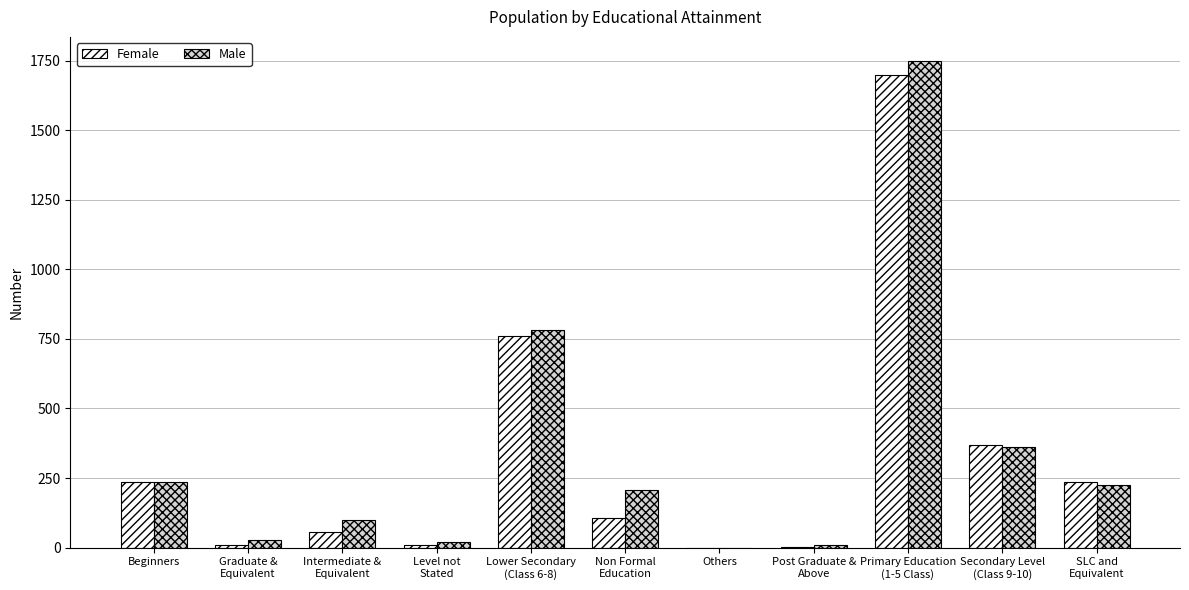

How many groups of bars are there?

11